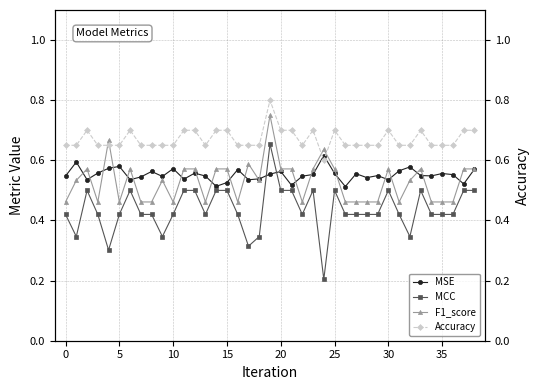

What are all the series names shown in the legend?

MSE, MCC, F1_score, Accuracy